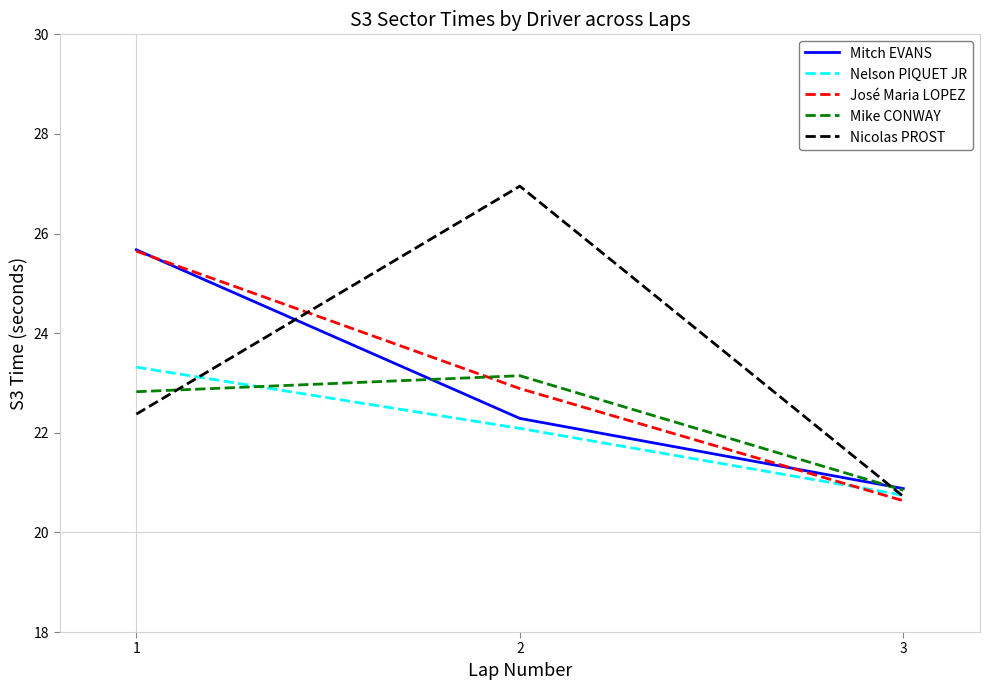

What is the spread (max minus min) of values at 3?

0.2